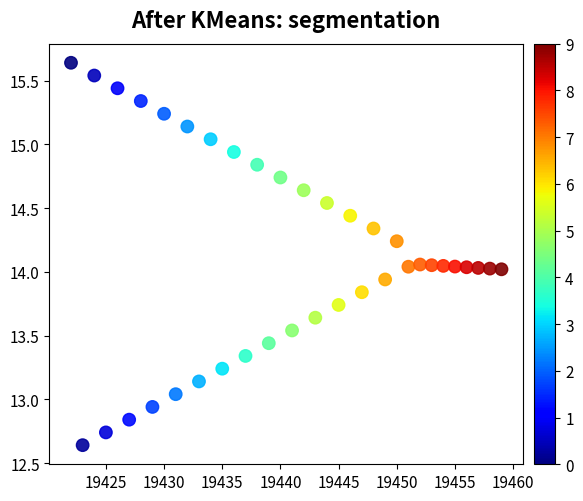

What is the range of X values (max minus min)?

37.0